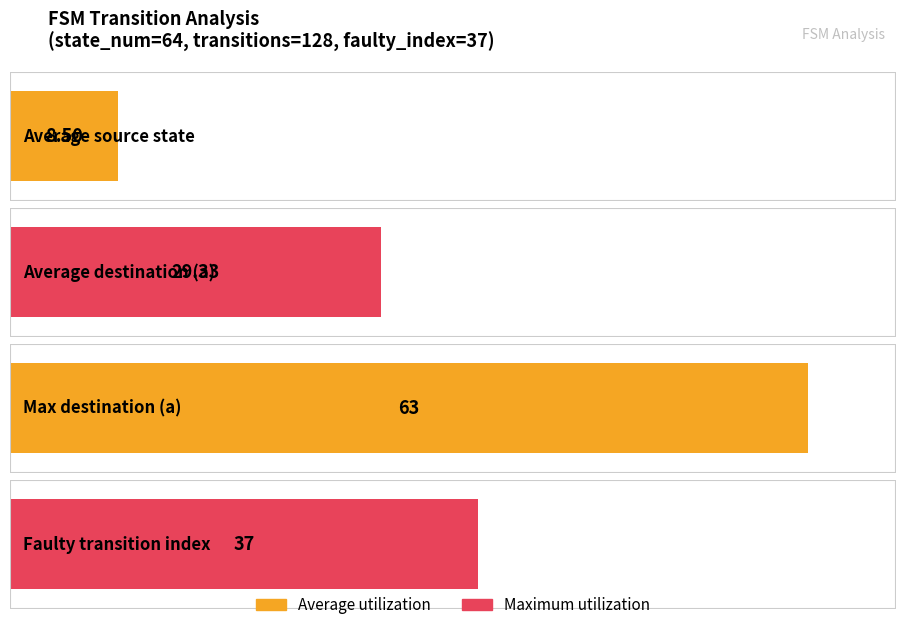

Does the chart contain stacked bars?

No